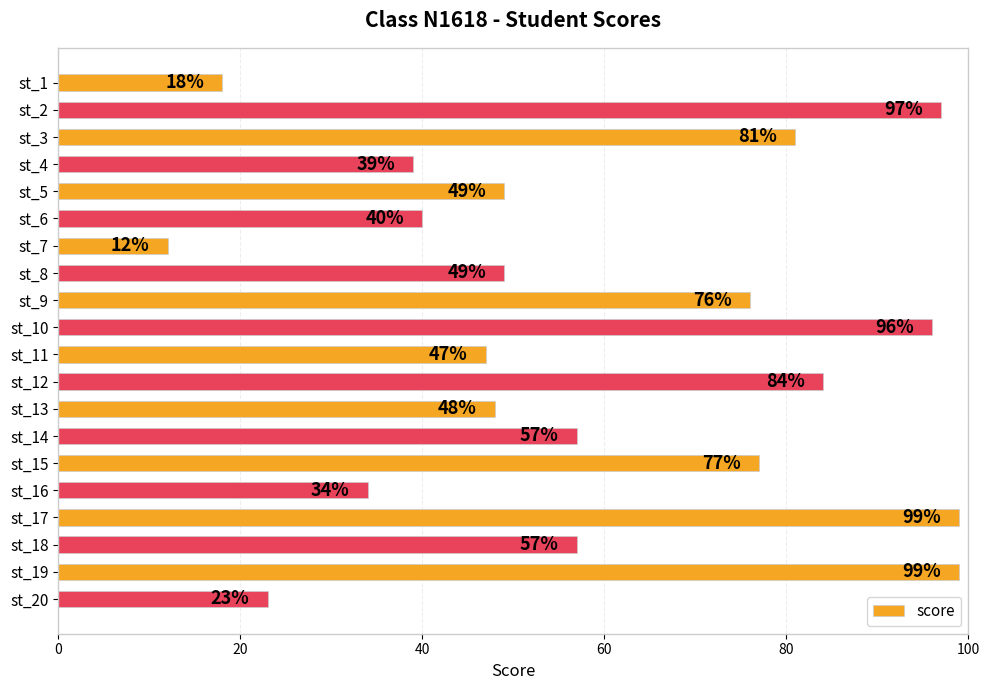

Reading bottom to top, extract all data points from this chart.

23	99	57	99	34	77	57	48	84	47	96	76	49	12	40	49	39	81	97	18